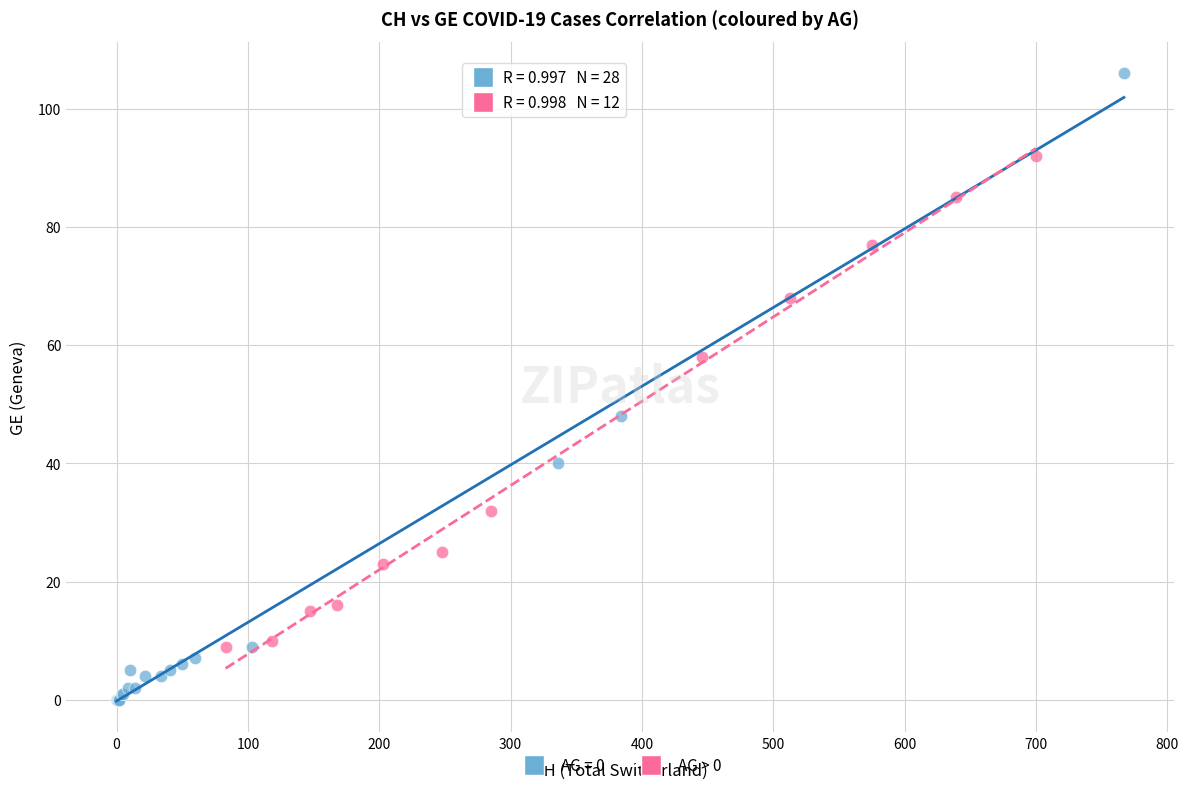

Which series contains the lowest Y value?

AG = 0